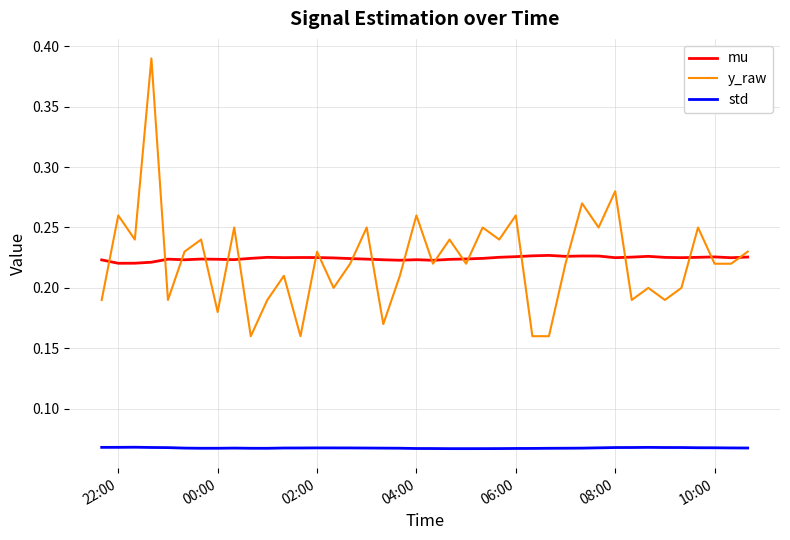

List the series in order of their peak value, highest first.

y_raw, mu, std